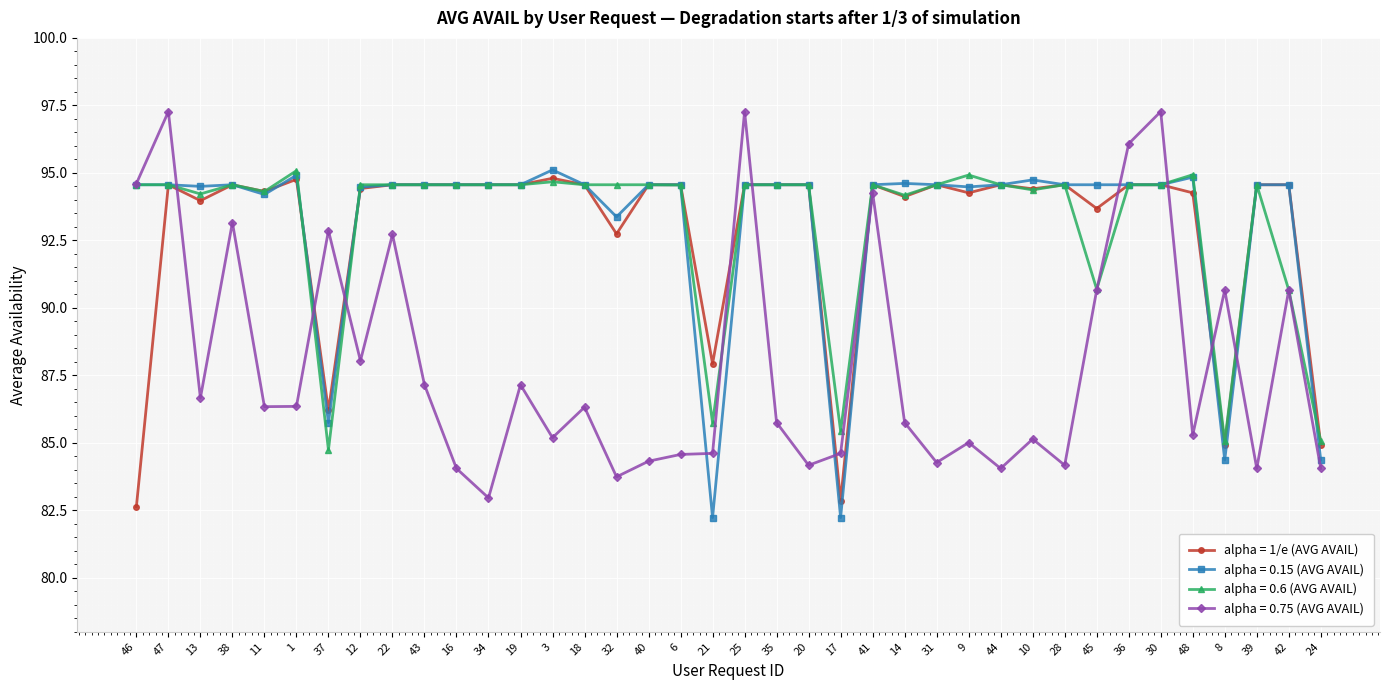

What is the label of the 20th point from the left?

25